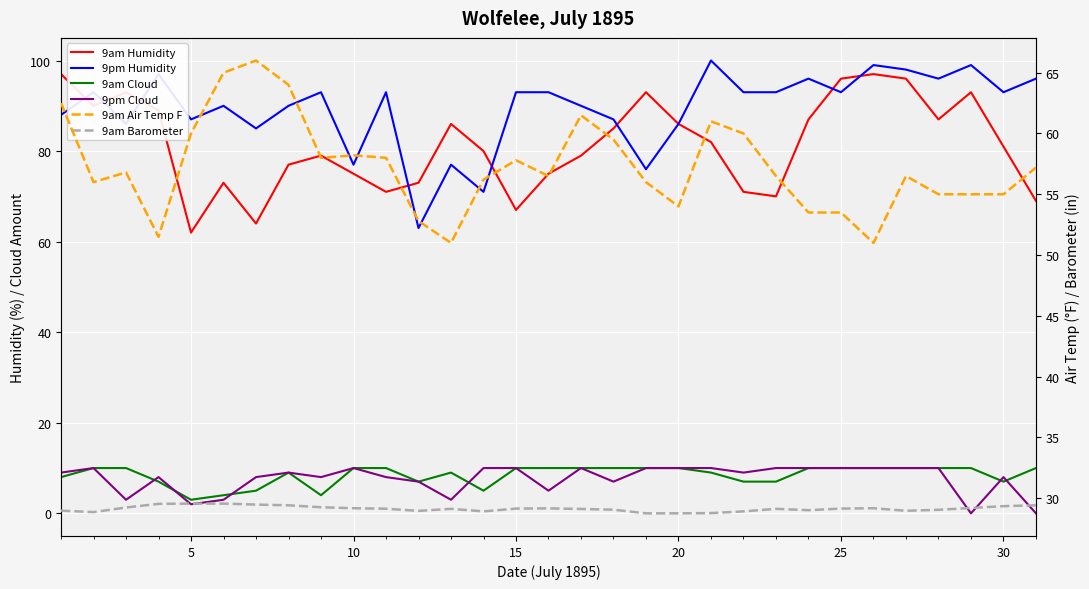

True or false: 9am Air Temp F and 9am Cloud cross at least once.

False